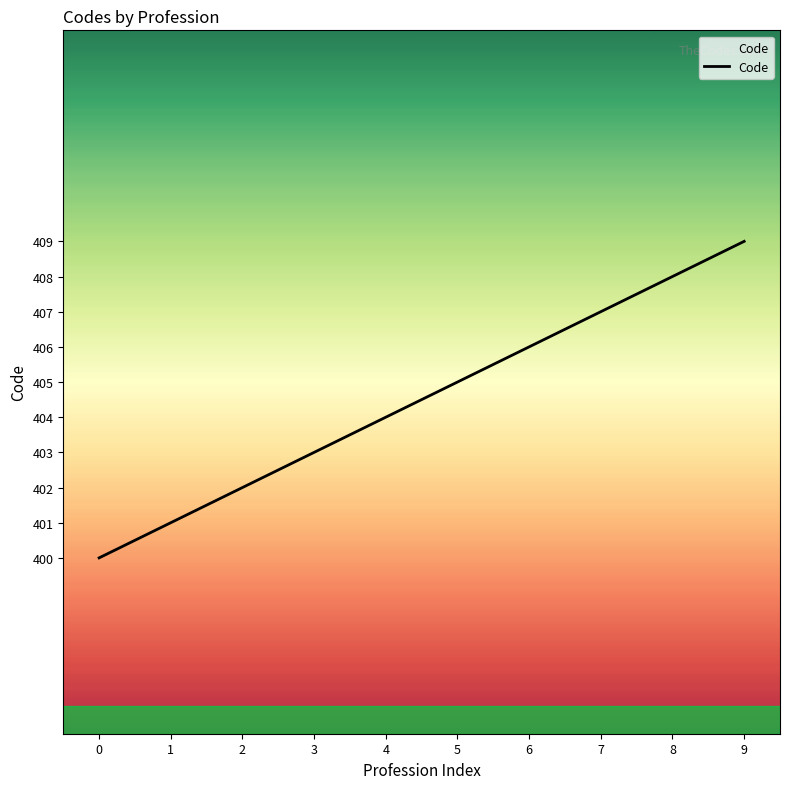

What is the greatest value displayed?

409